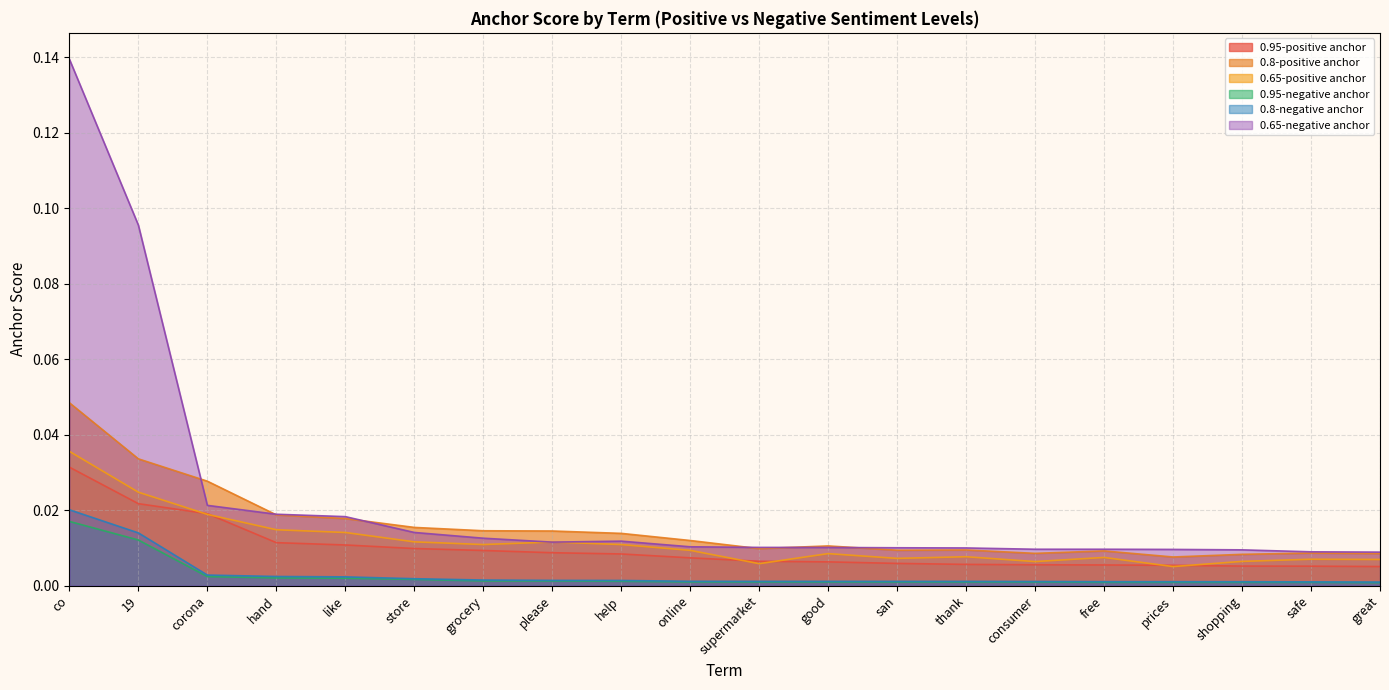

Is the value of 0.65-negative anchor at good greater than the value of 0.8-negative anchor at 19?

No